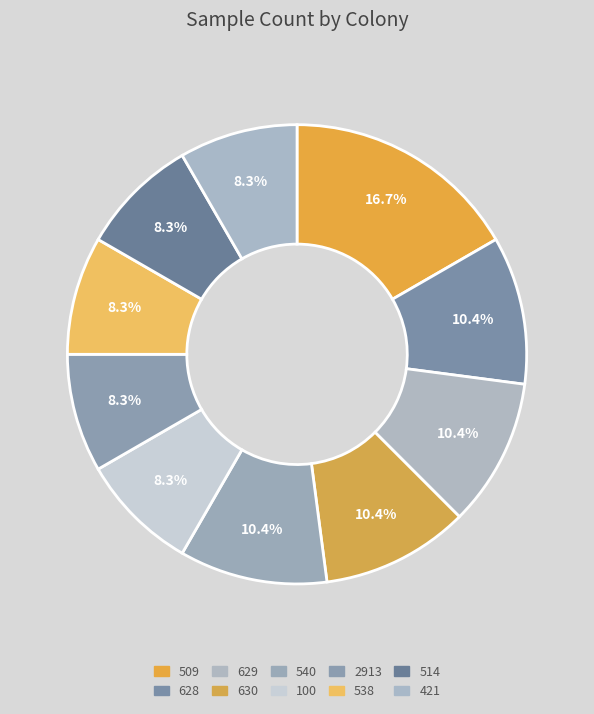

How many segments does this pie chart have?

10